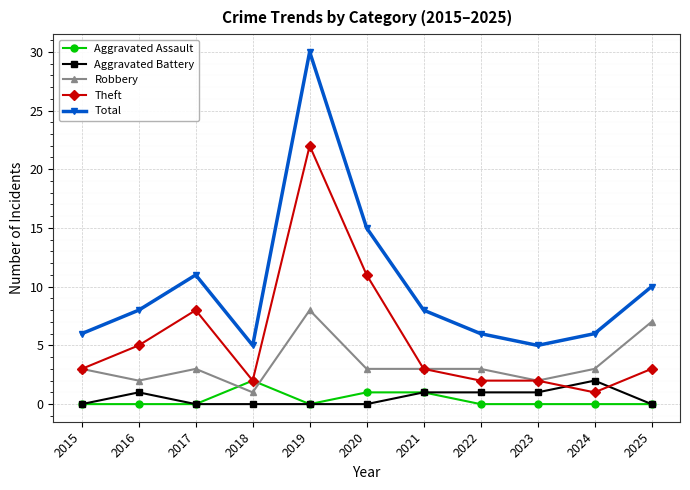

The Robbery series shows 2 at 2025. True or false?

False